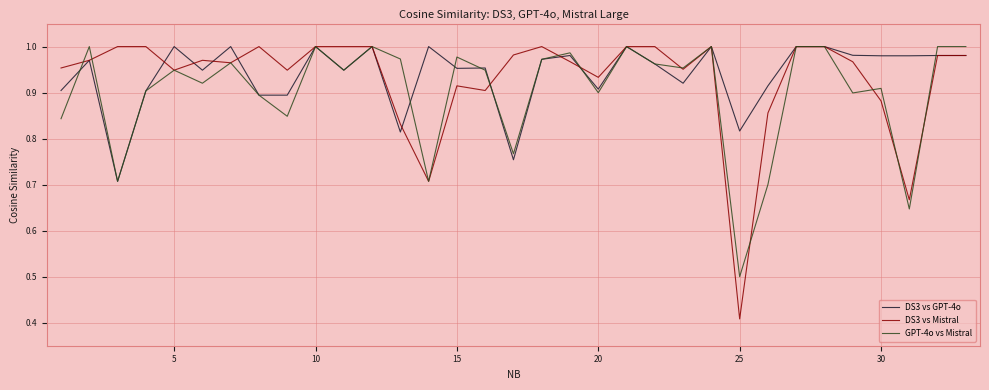

Which series has the widest spread of values?

DS3 vs Mistral